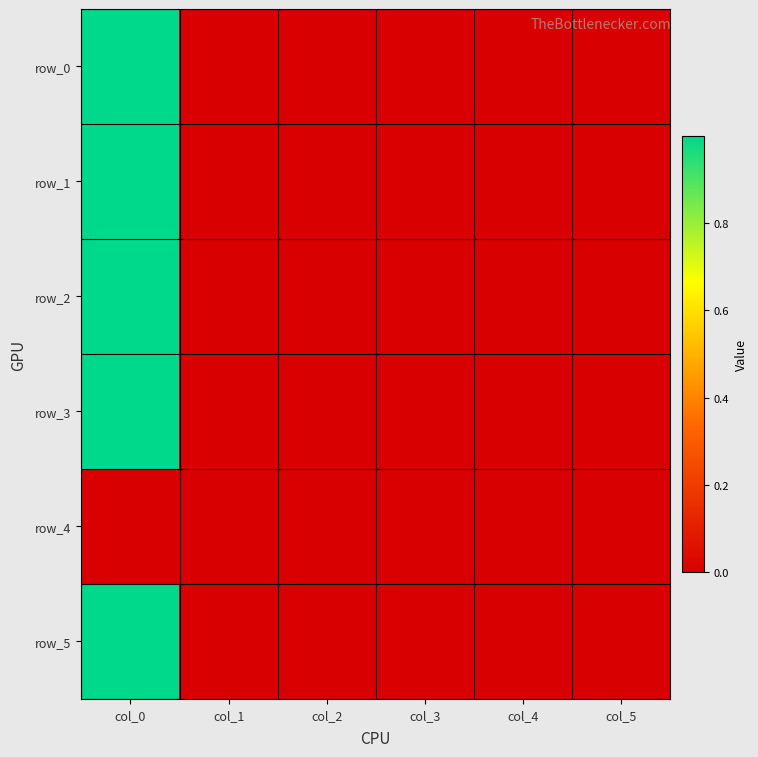

At col_0, list the series in order from smallest to largest.

row_4, row_1, row_2, row_3, row_5, row_0